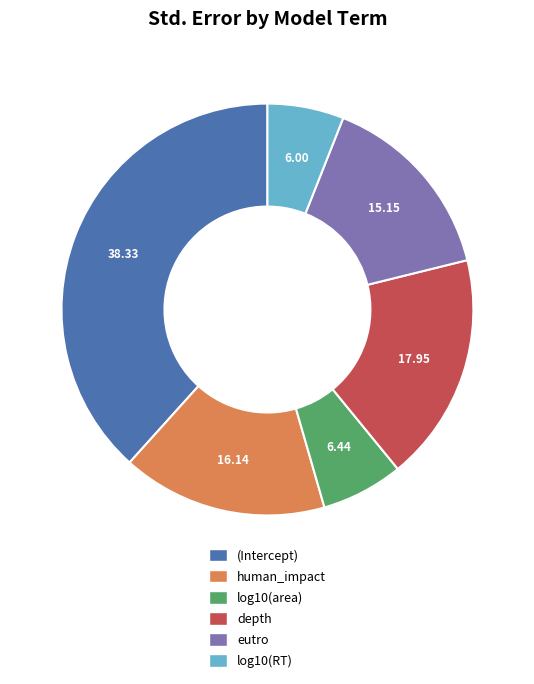

Is the sum of log10(RT) and log10(area) greater than half?

No